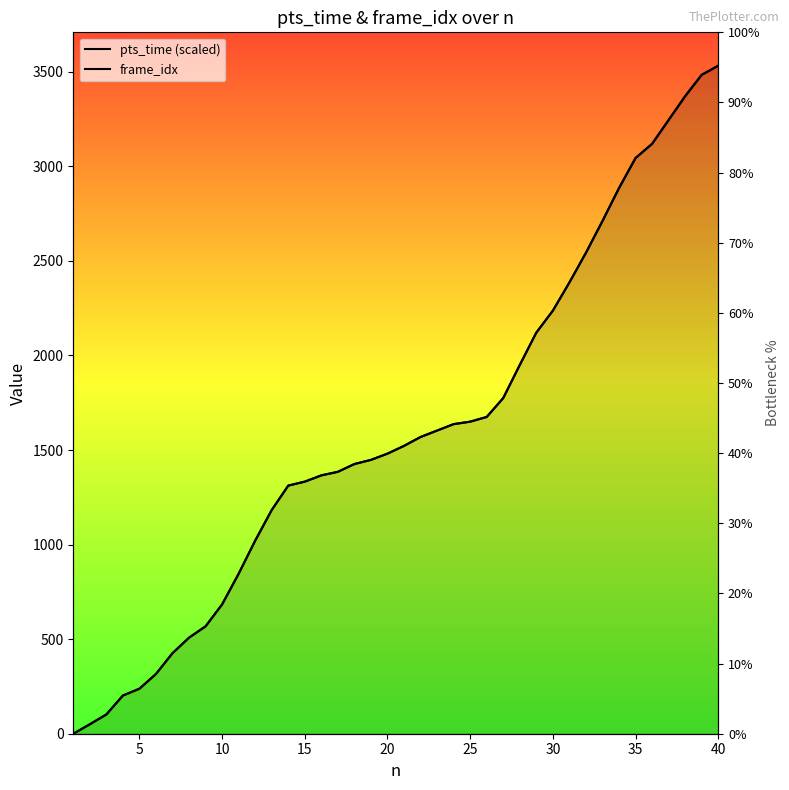

Read the pts_time (scaled) value at 15.

202.0